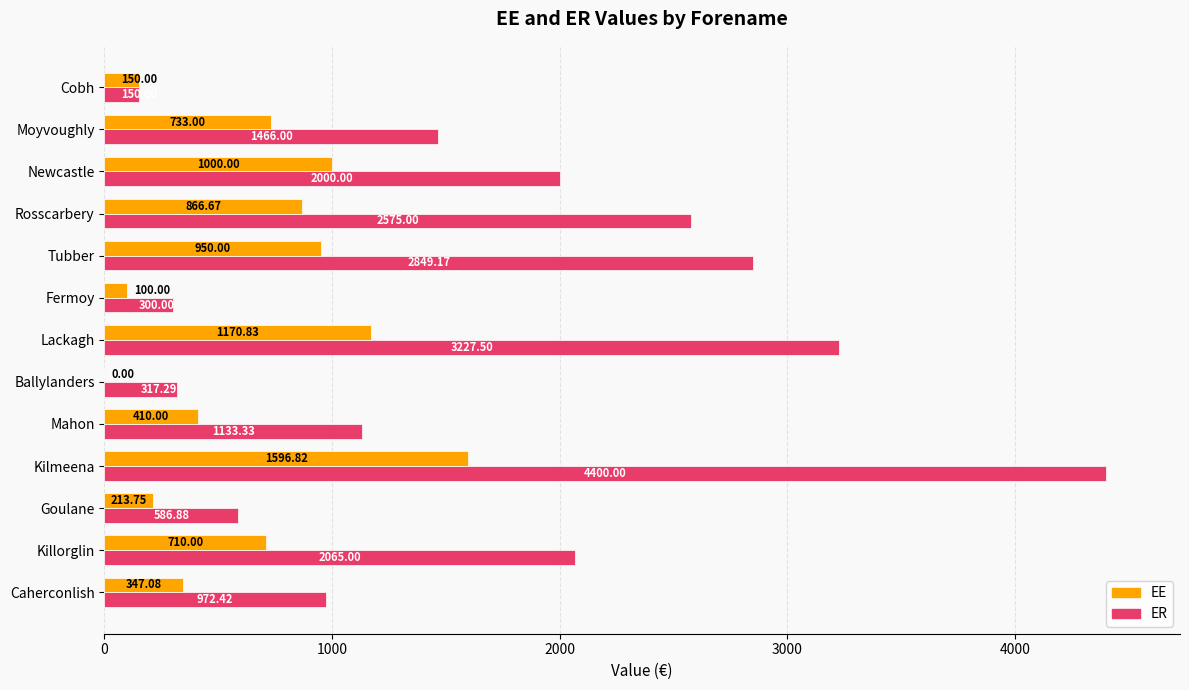

Which series changed the most between Killorglin and Goulane?

ER